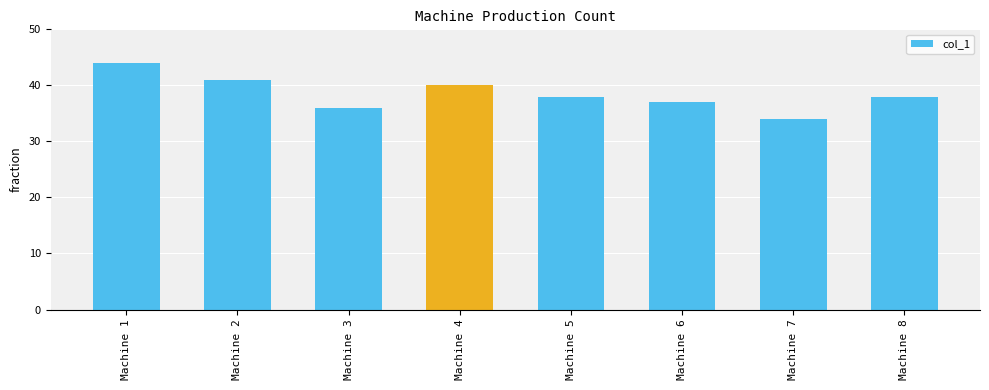

What is the difference between the maximum and minimum values?

10